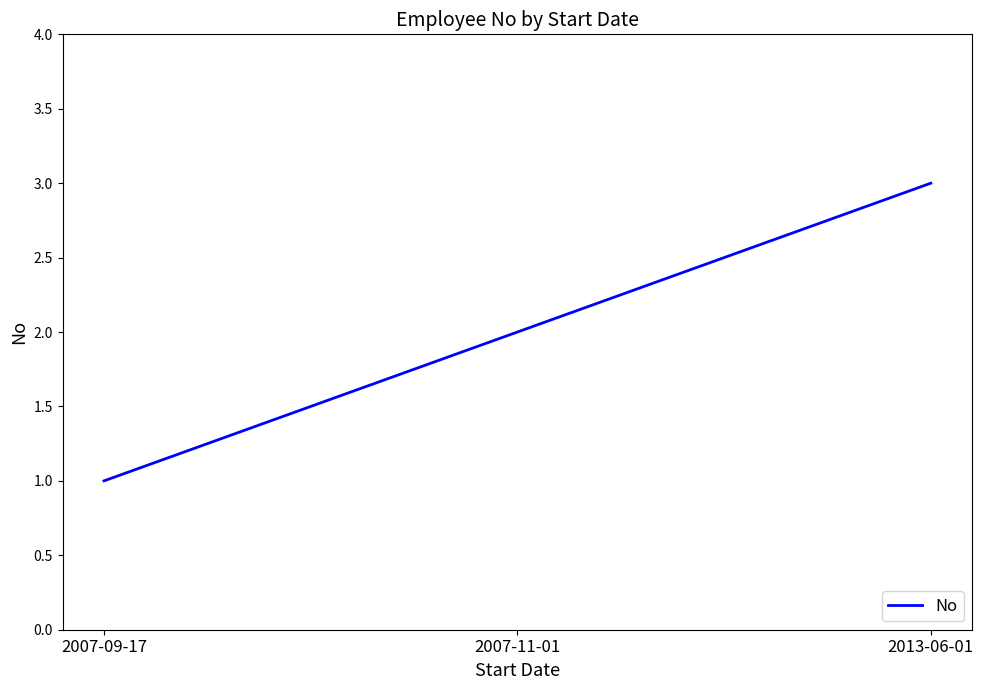

What is the greatest value displayed?

3